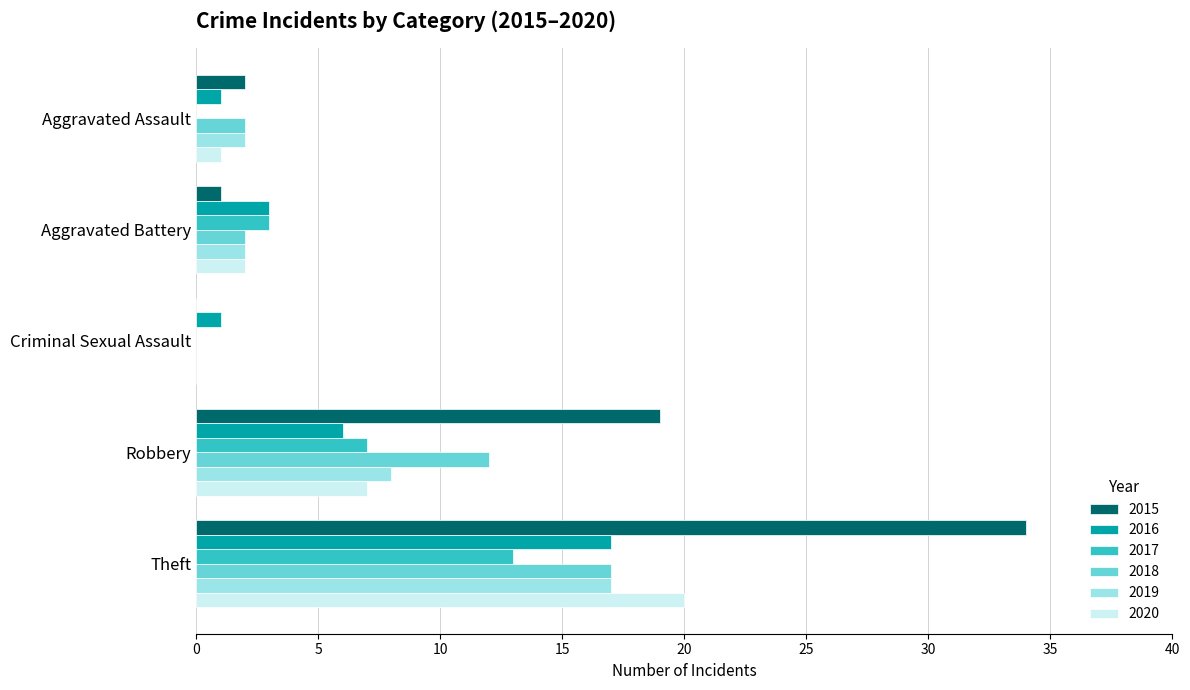

Which series has the largest total across all categories?

2015